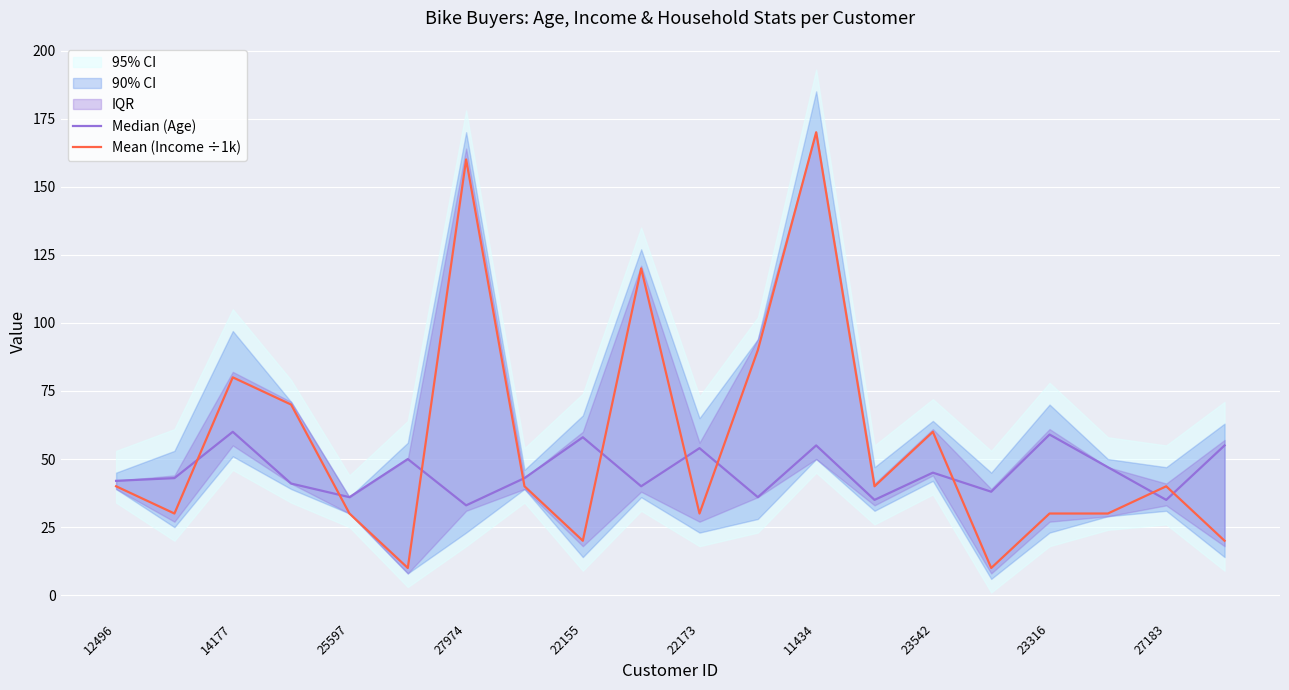

Which category has the highest value in the Mean (Income ÷1k) series?

11434